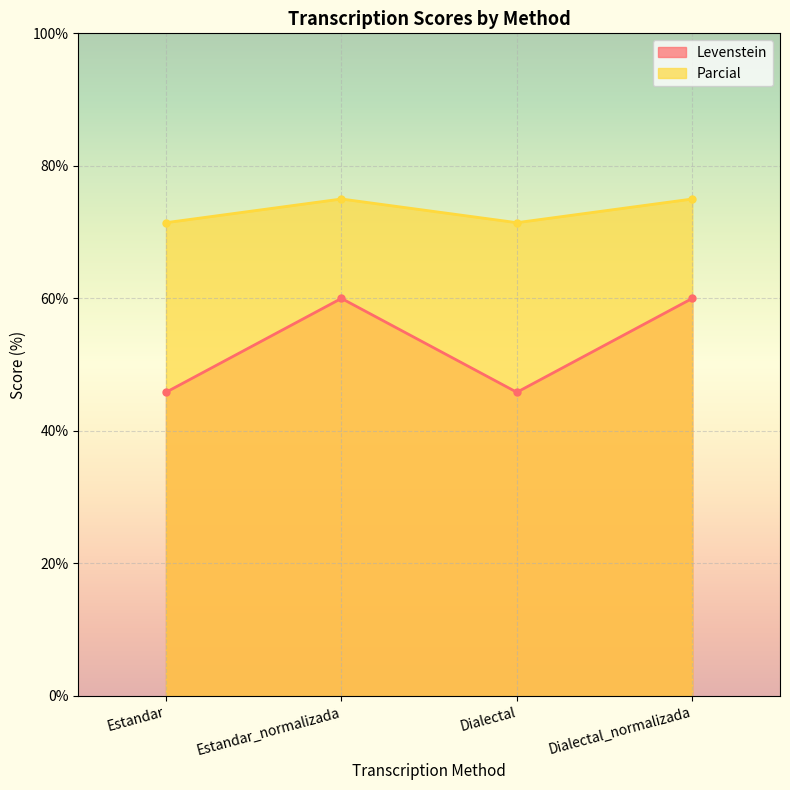

Rank the series at Dialectal_normalizada from lowest to highest value.

Levenstein, Parcial